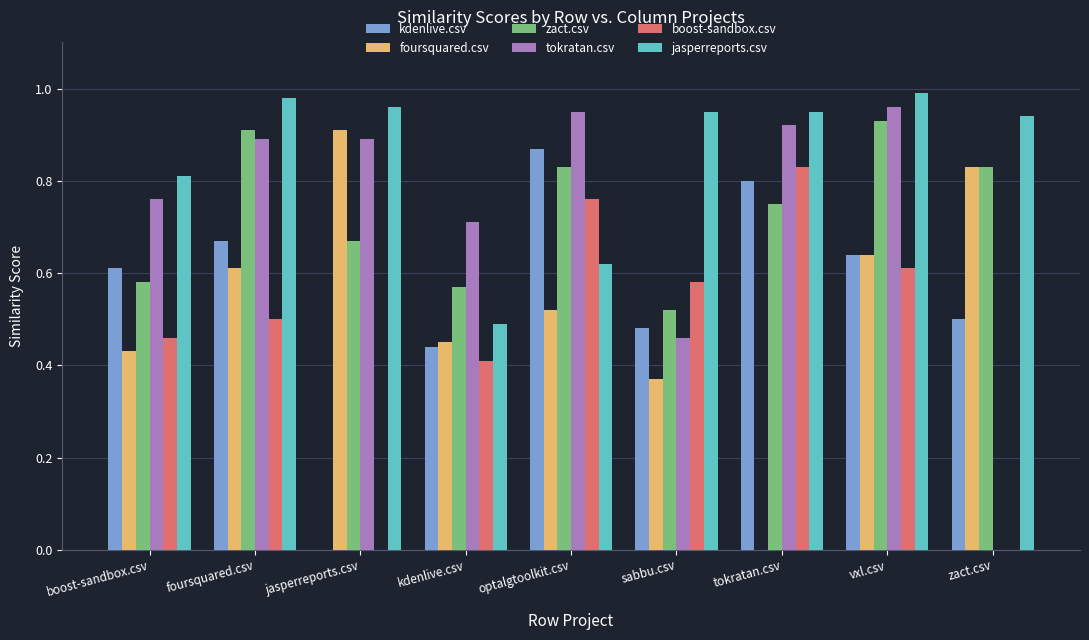

What are all the series names shown in the legend?

kdenlive.csv, foursquared.csv, zact.csv, tokratan.csv, boost-sandbox.csv, jasperreports.csv